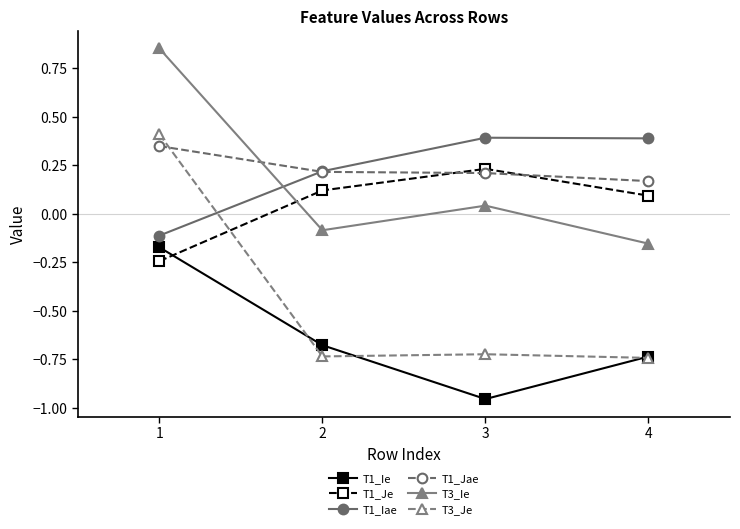

Which series has the largest range (max minus min)?

T3_Je